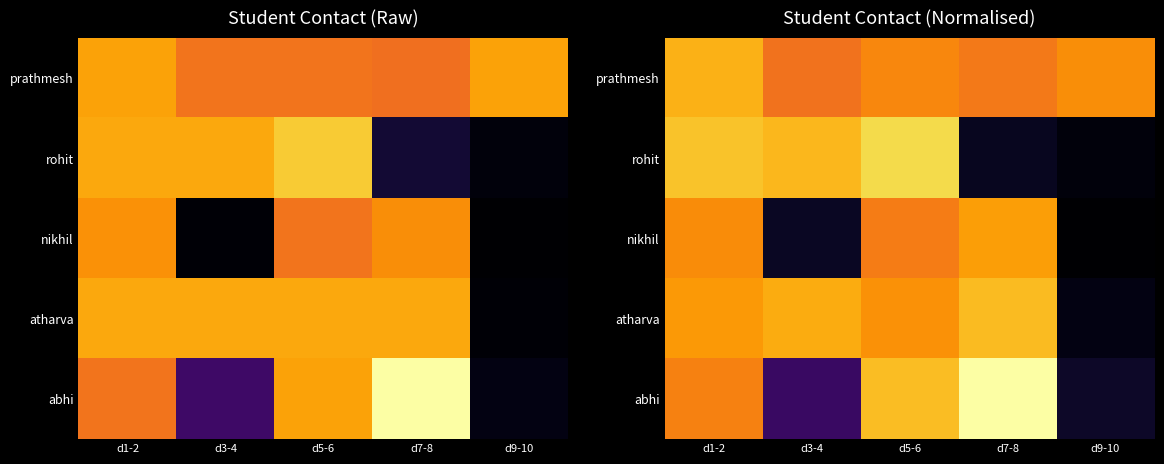

True or false: atharva has a value of 36.4 at d5-6.

False